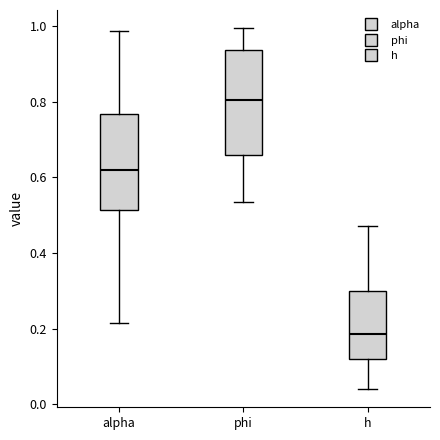

Reading left to right, read every box against the y-axis: the position of its median line, the range the box covers, and the ends of its whiskers. The values are not printed on the chart, so give them approximately, as read against the axis.

alpha: median 0.62, box 0.52 to 0.76, whiskers 0.22 to 0.98
phi: median 0.80, box 0.66 to 0.94, whiskers 0.54 to 1.00
h: median 0.18, box 0.12 to 0.30, whiskers 0.04 to 0.48